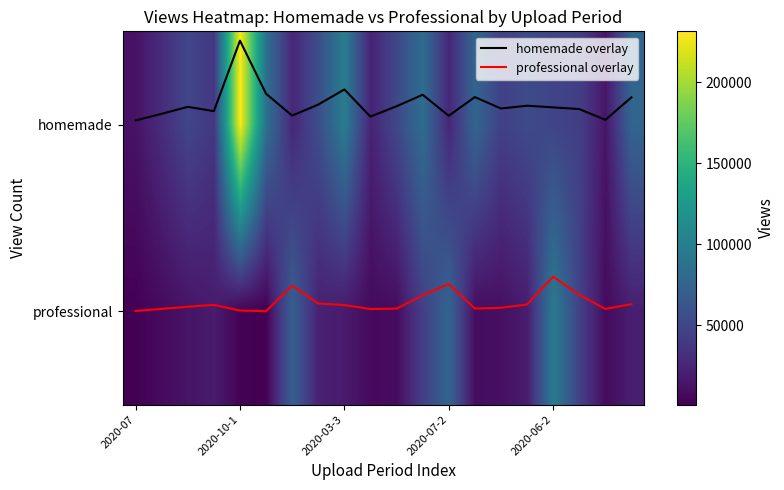

Which series has the largest total across all categories?

homemade